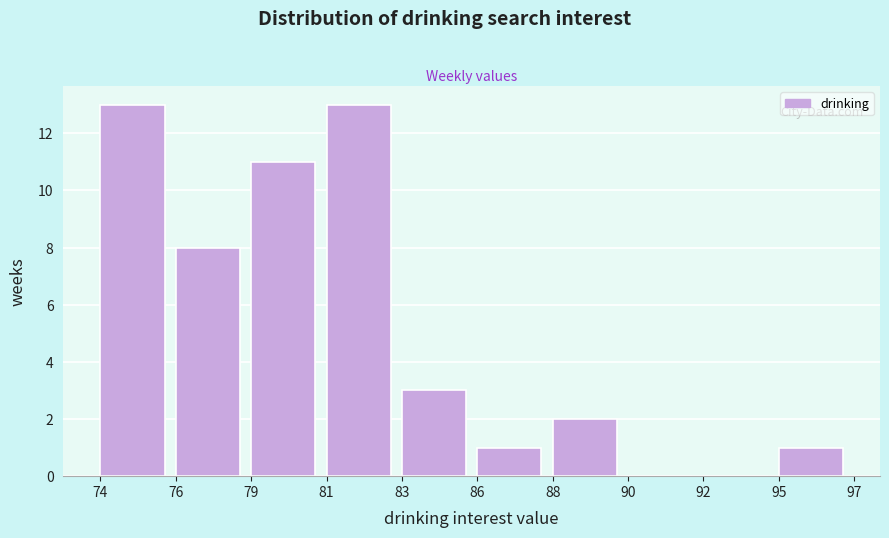

Reading left to right, what are all the values shown in this chart?

74=13	76=8	79=11	81=13	83=3	86=1	88=2	90=0	92=0	95=1